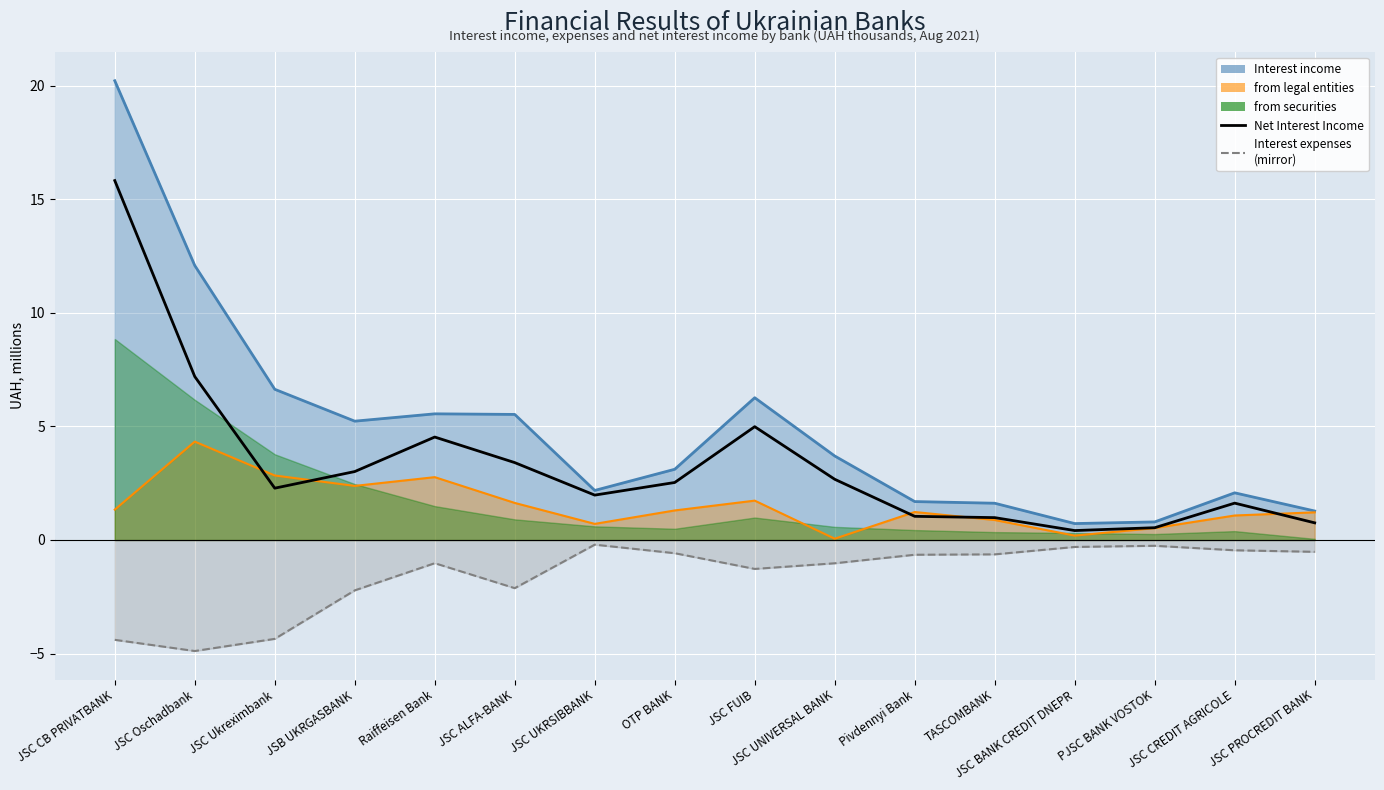

Where is the first local maximum for Interest expenses (dashed mirror)?

Raiffeisen Bank